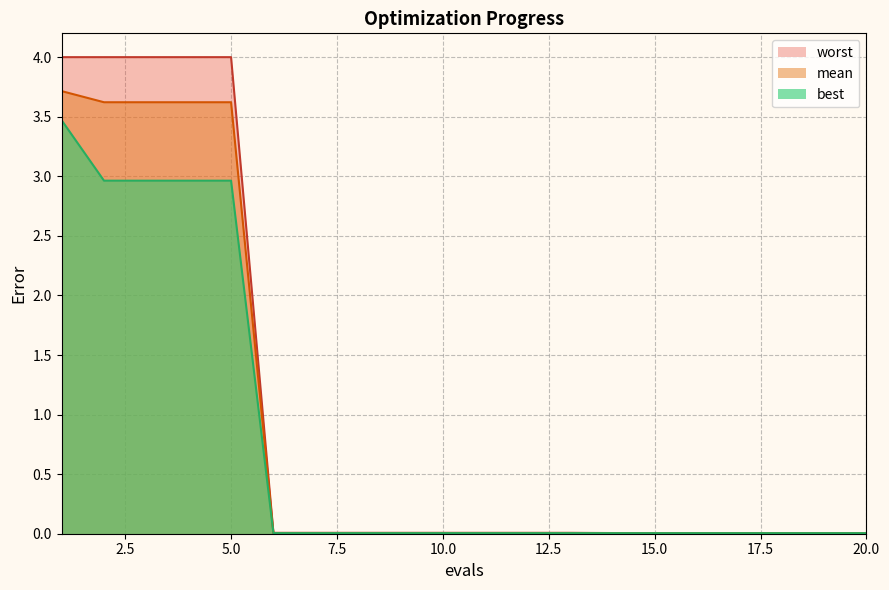

What is the difference between the best values at 10 and 4?

3.0